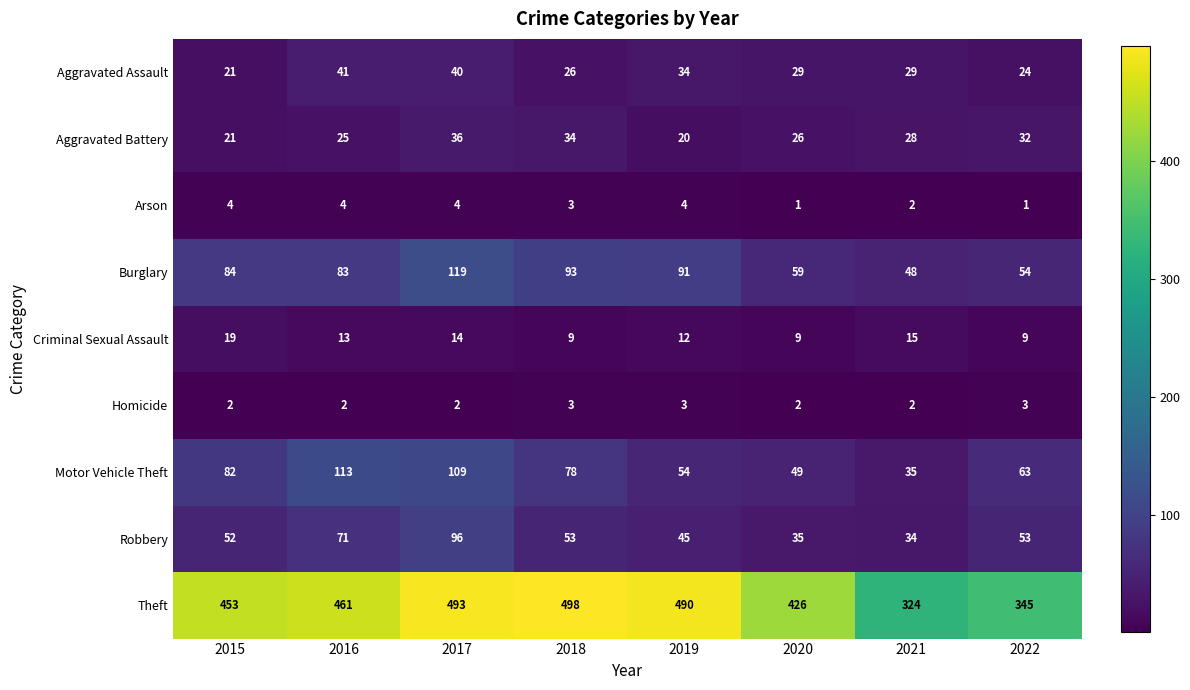

At how many categories does at least one series exceed 214?

8